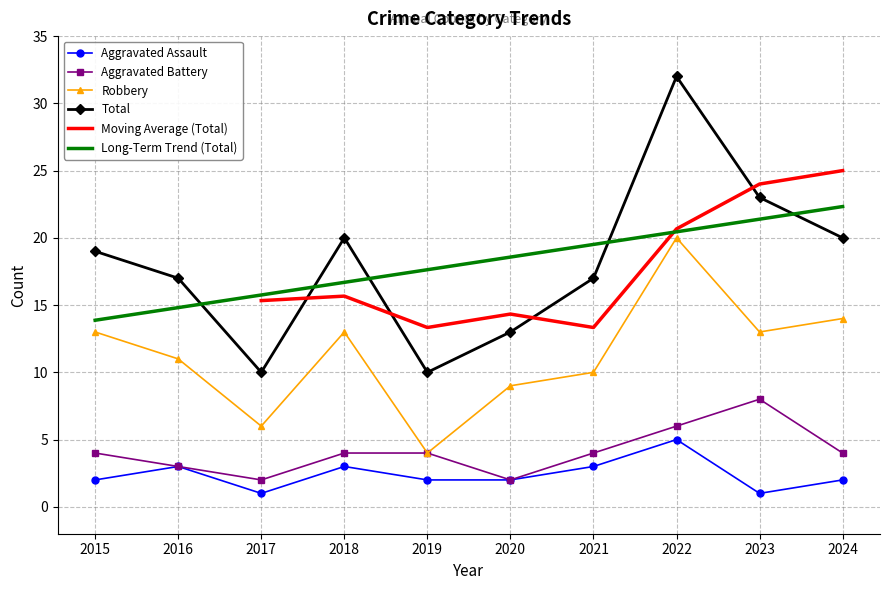

The value of Robbery at 2016 is 3. True or false?

False